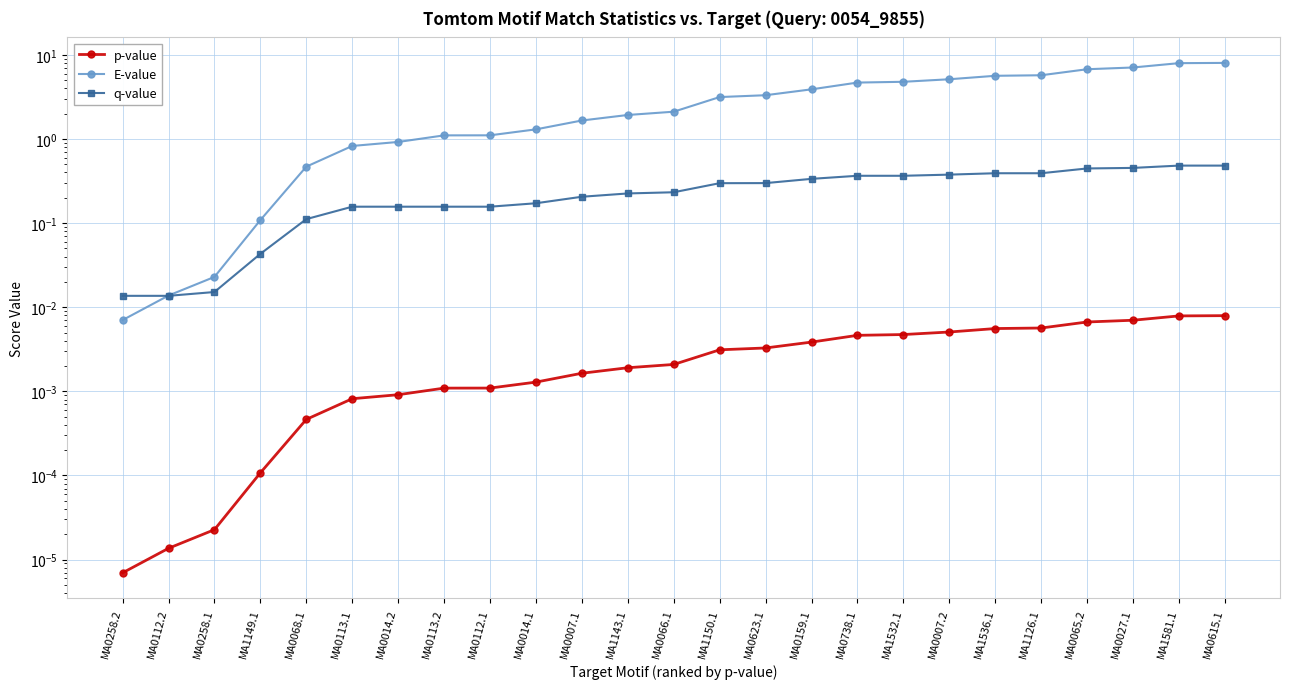

At which category does the chart reach its peak across all series?

MA0615.1